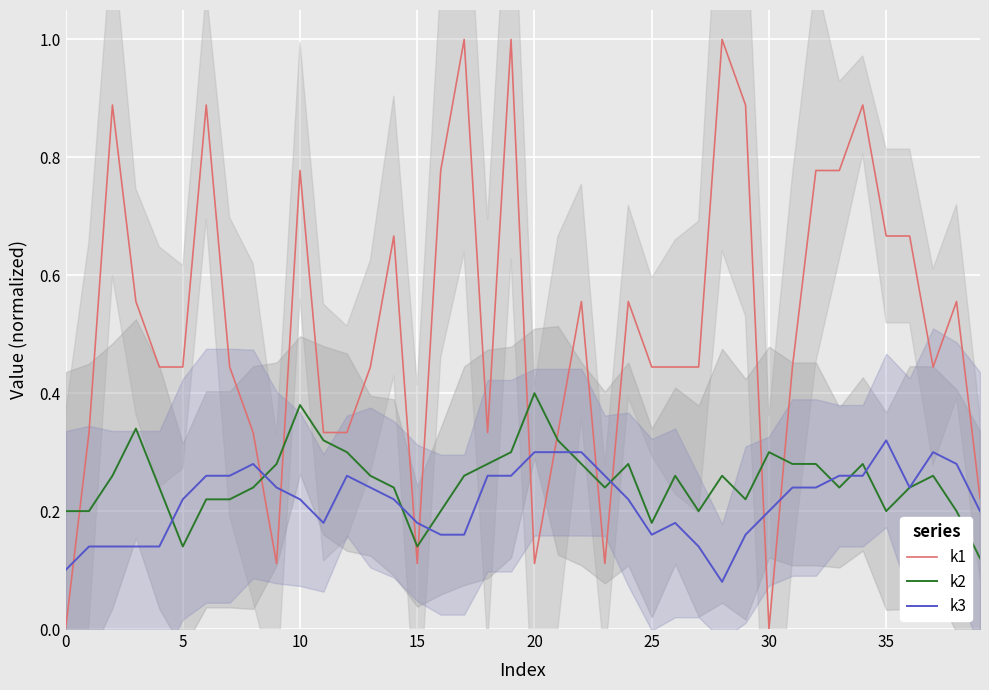

At which label is k3 closest to 0?

28